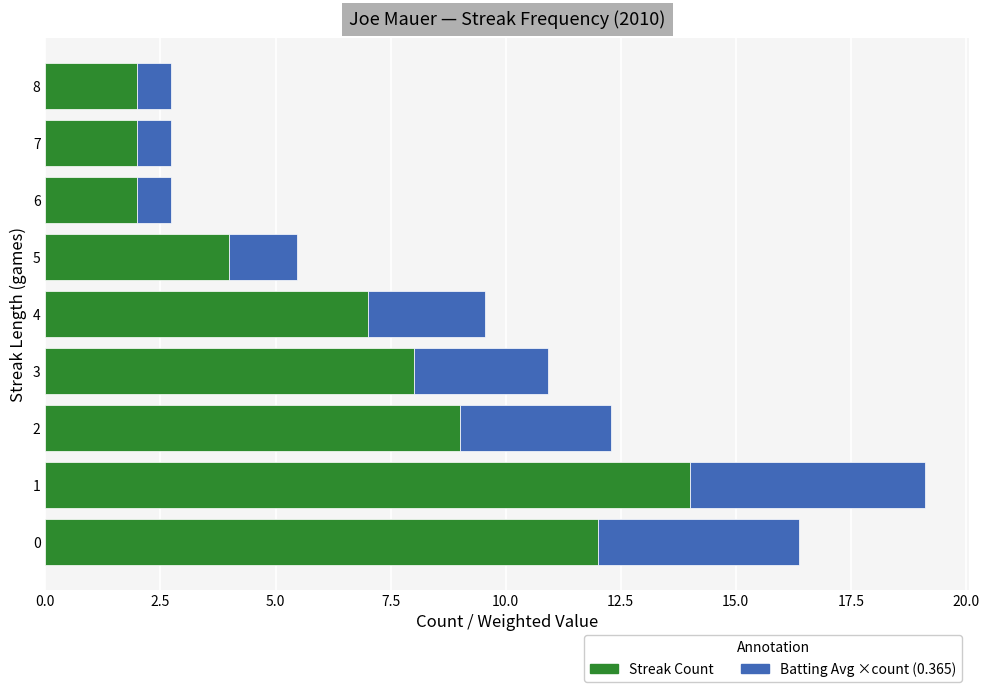

What is the total value across all series at 1?

19.1